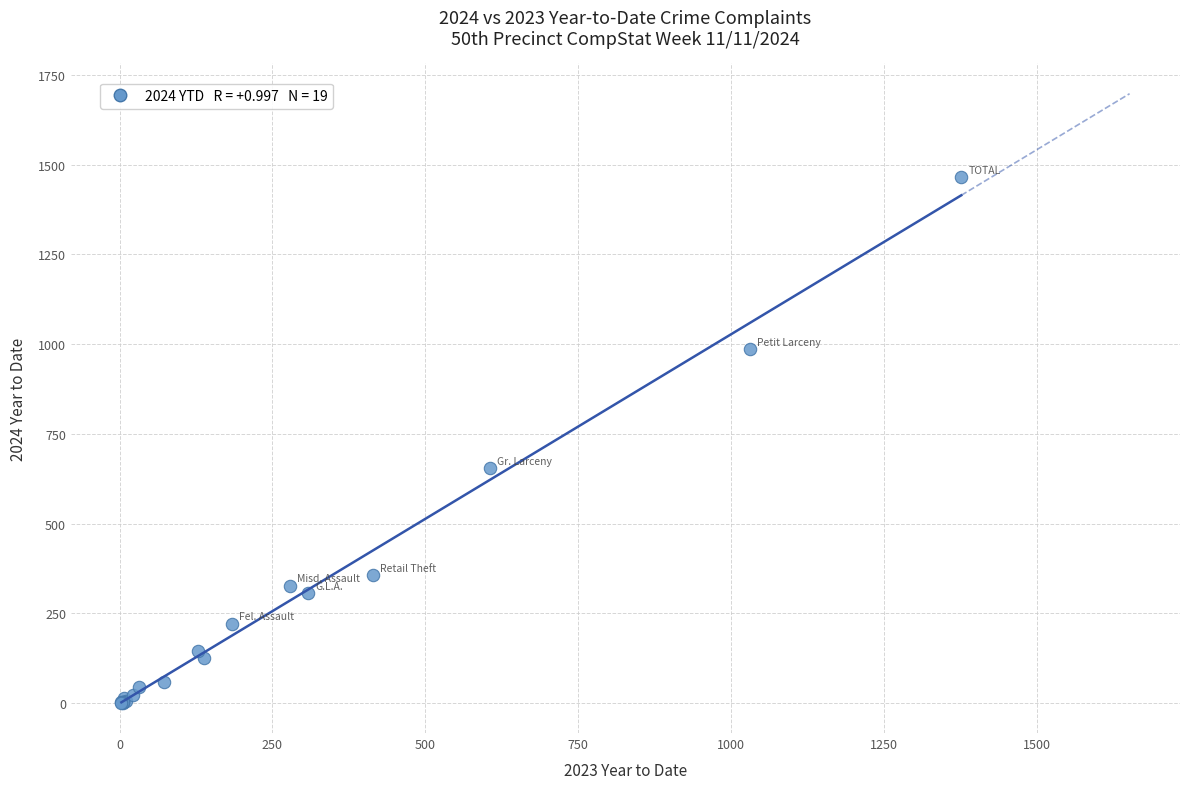

What Y value in the scatter plot is closest to 733?

654